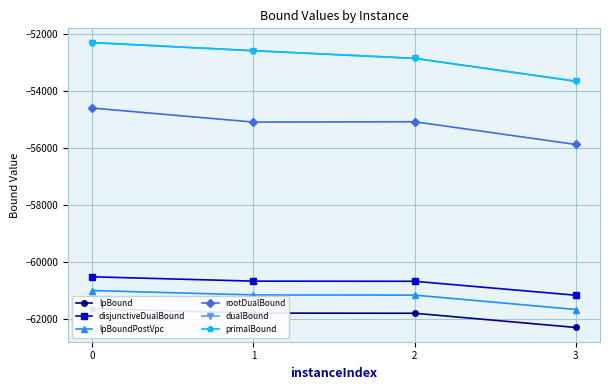

Reading left to right, extract all data points from this chart.

lpBound: -61651.2	-61803.8	-61809.5	-62309.3
disjunctiveDualBound: -60529.1	-60681.5	-60686.7	-61177.2
lpBoundPostVpc: -61011.6	-61166.4	-61171.7	-61677.9
rootDualBound: -54602.0	-55094.0	-55082.2	-55880.3
dualBound: -52301.0	-52587.3	-52855.0	-53658.9
primalBound: -52301.0	-52587.0	-52855.0	-53658.0